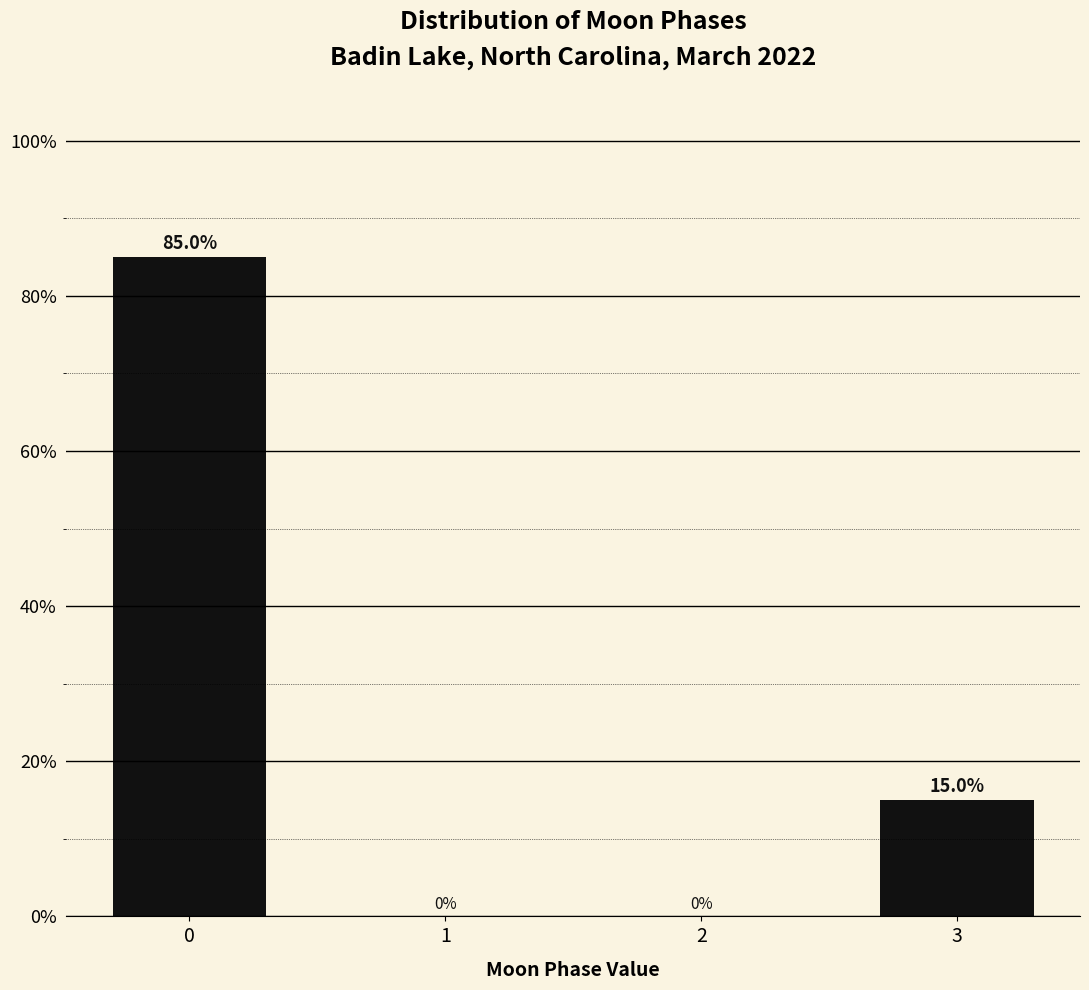

Reading left to right, what are all the values shown in this chart?

0=85	3=15